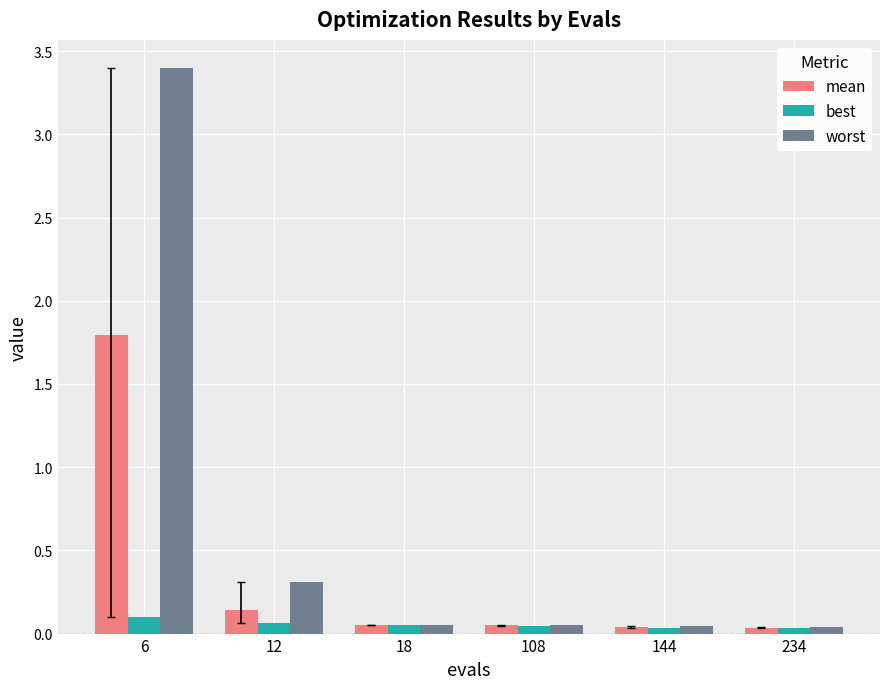

Are the bars grouped side by side (vs. stacked)?

Yes